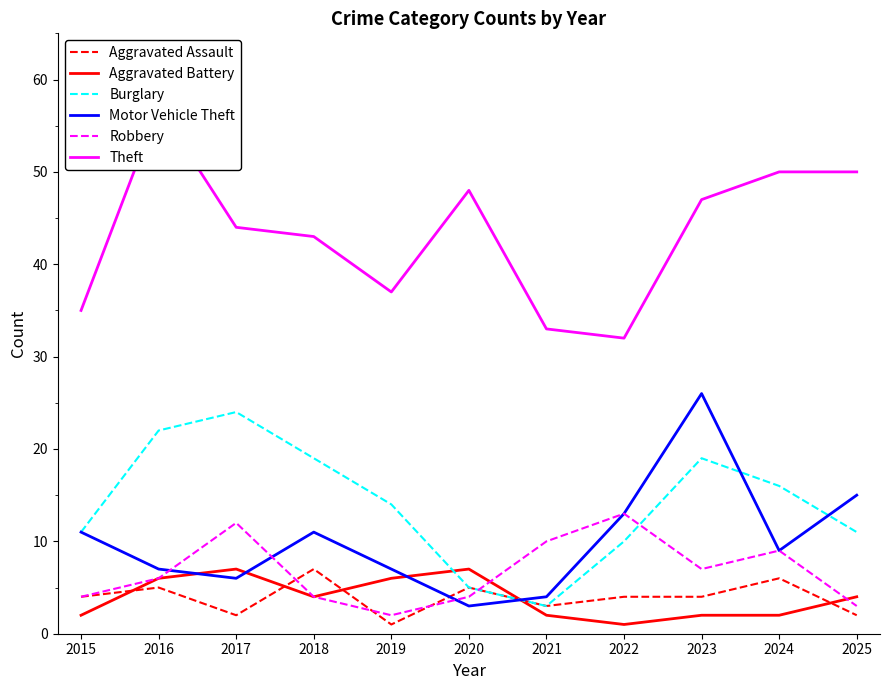

What is the highest value of the Theft series?

57